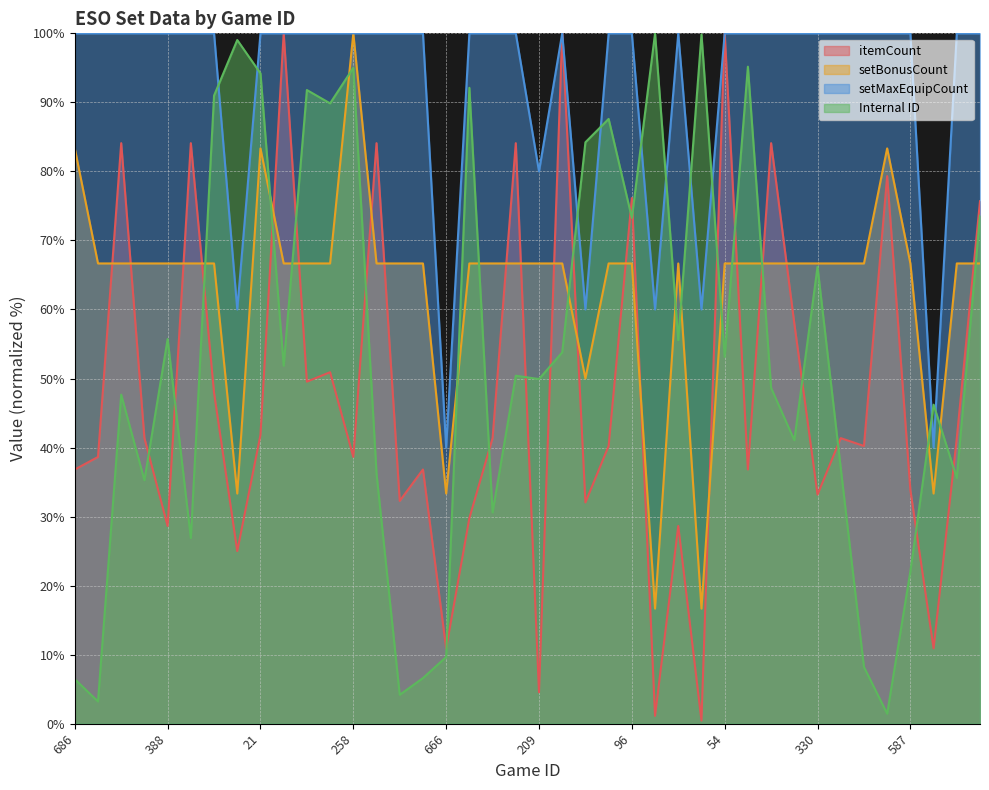

True or false: itemCount has a value of 79.3 at 227.

True